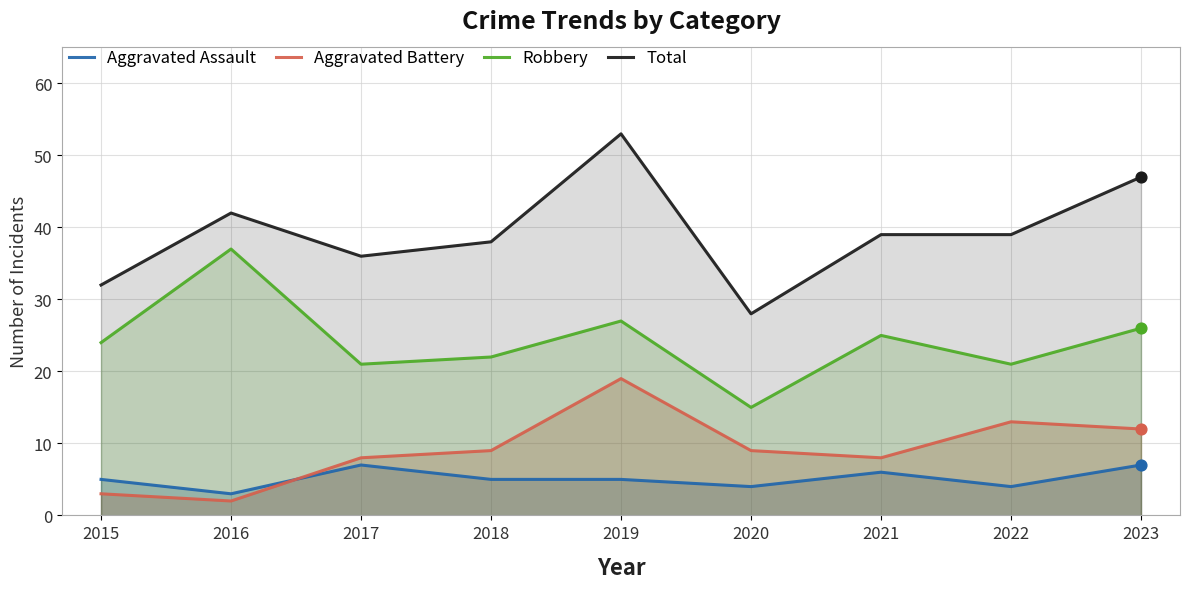

Which series reaches the minimum Y coordinate?

Aggravated Battery